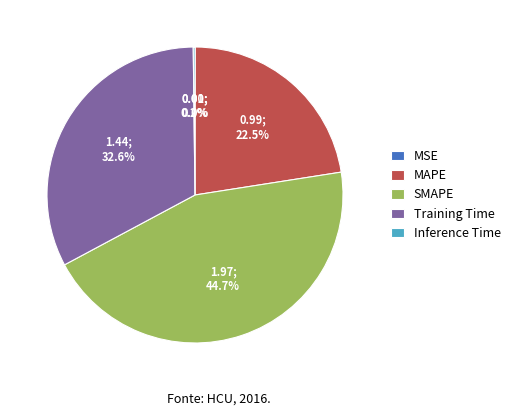

What percentage is the SMAPE slice, to the nearest percent?

45%